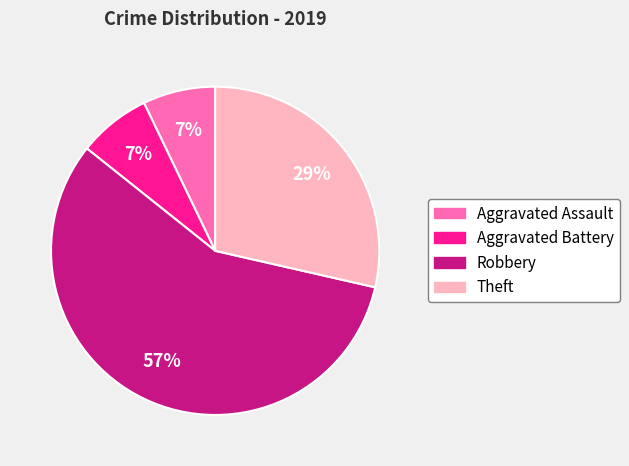

How many slices are in this pie chart?

4